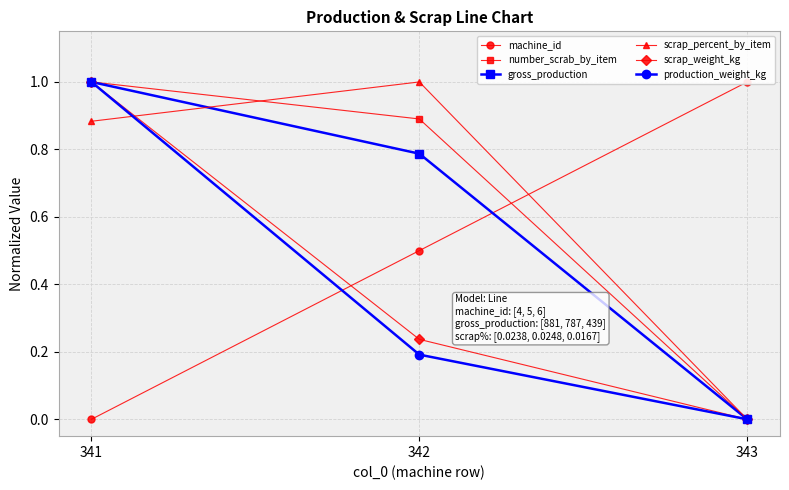

What are all the series names shown in the legend?

machine_id, number_scrab_by_item, gross_production, scrap_percent_by_item, scrap_weight_kg, production_weight_kg